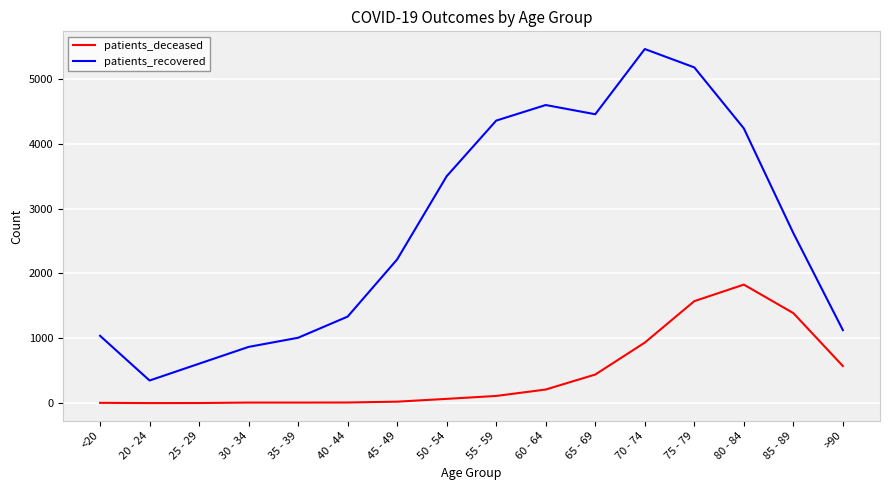

What is the maximum value for patients_recovered?

5458